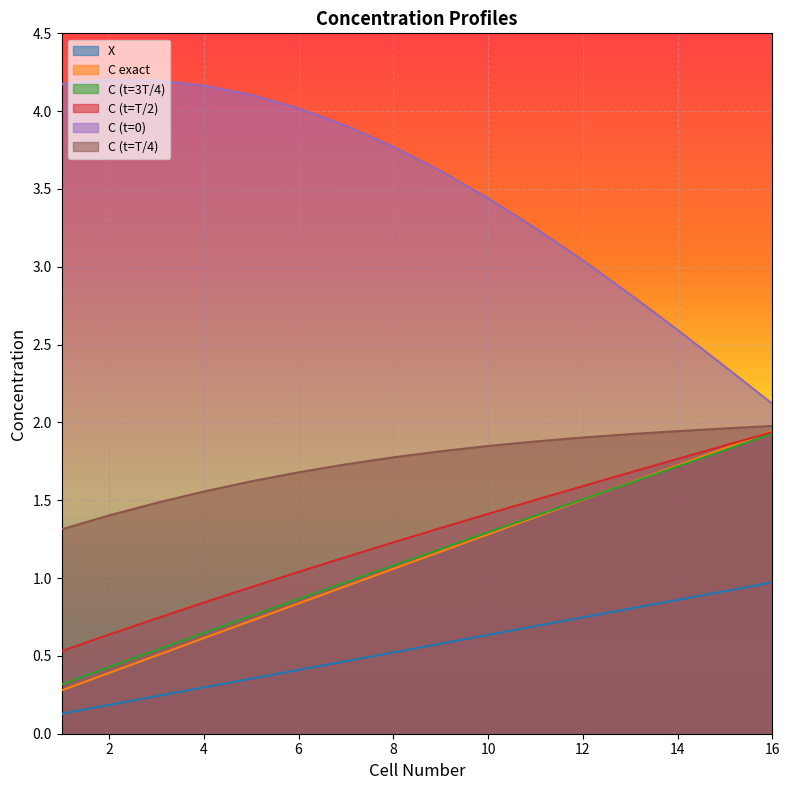

How many data points does each series have?

16